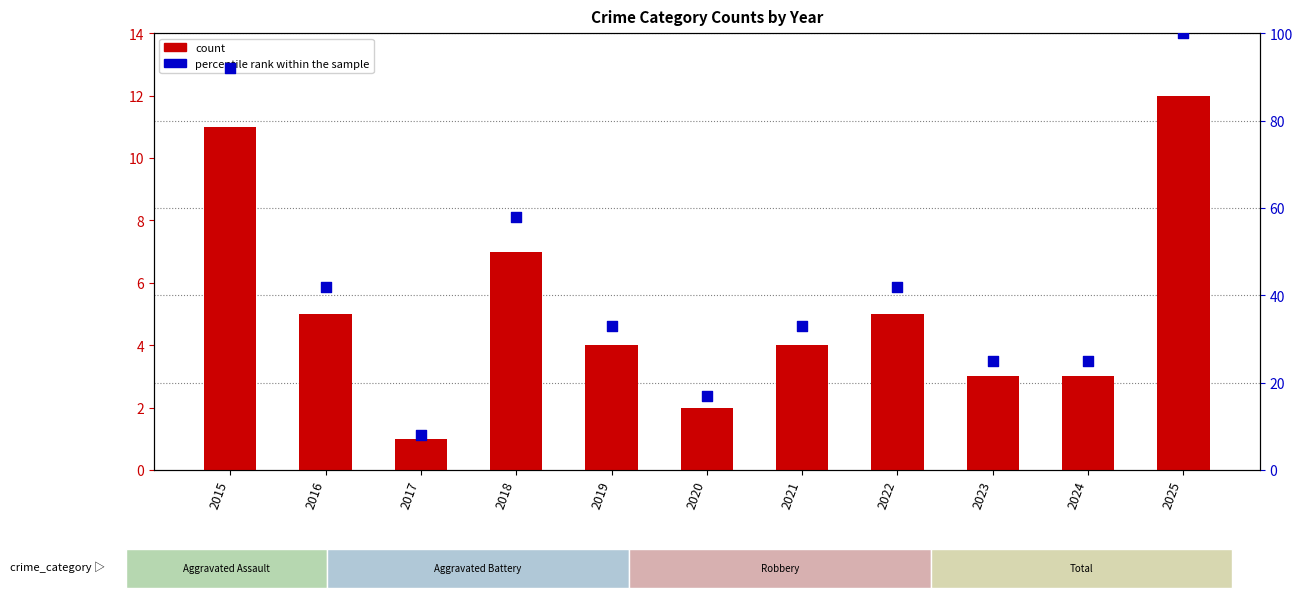

Which series reaches the minimum Y coordinate?

count